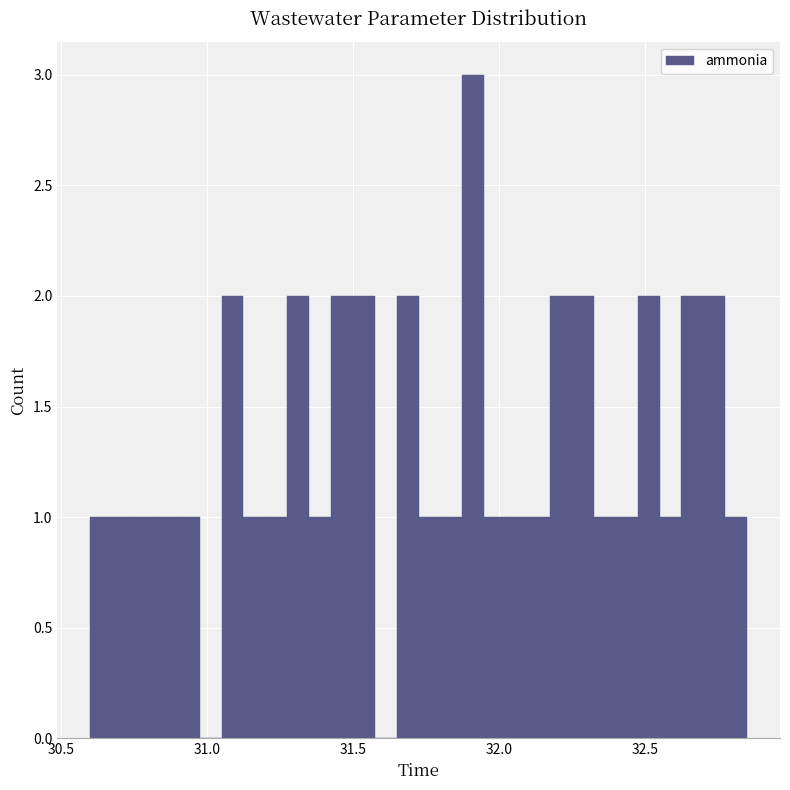

Around what value on the x-axis is the tallest bar? Give the approximate position of its centre, as read against the axis.

31.90